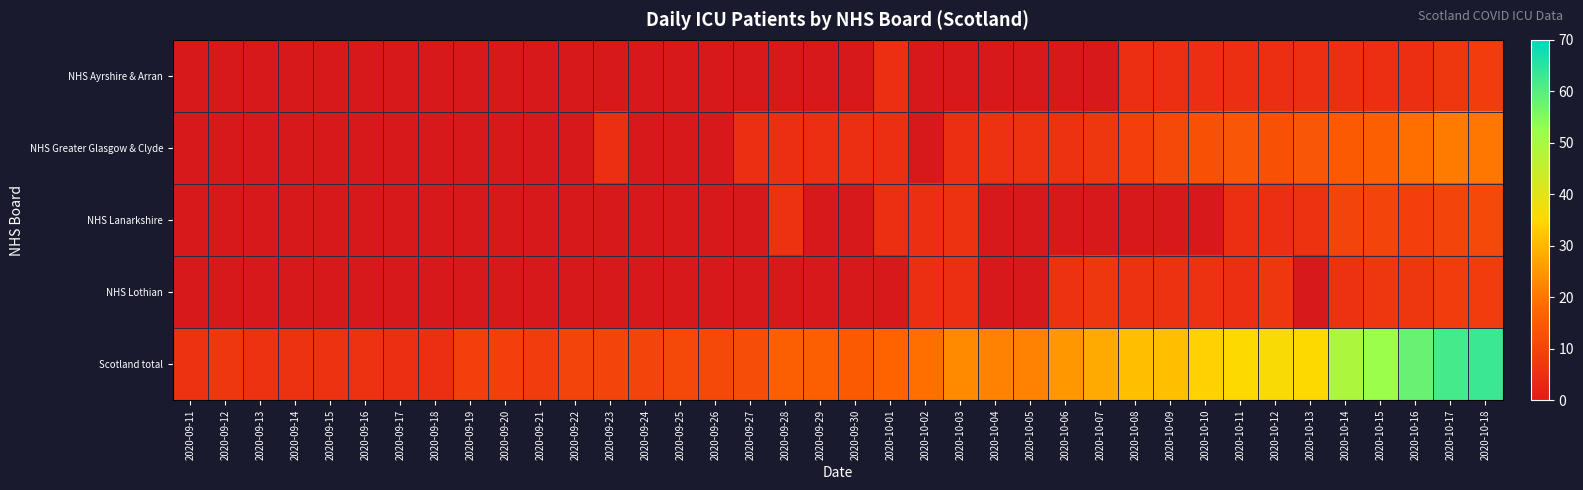

What is the sum of all Scotland total values?

826.0